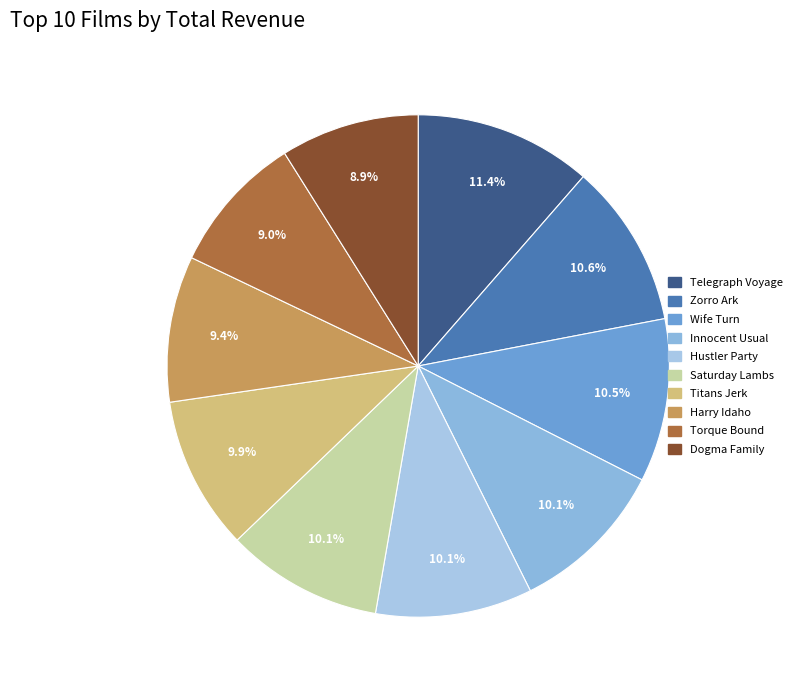

Is it true that Titans Jerk is 10% of the pie?

True